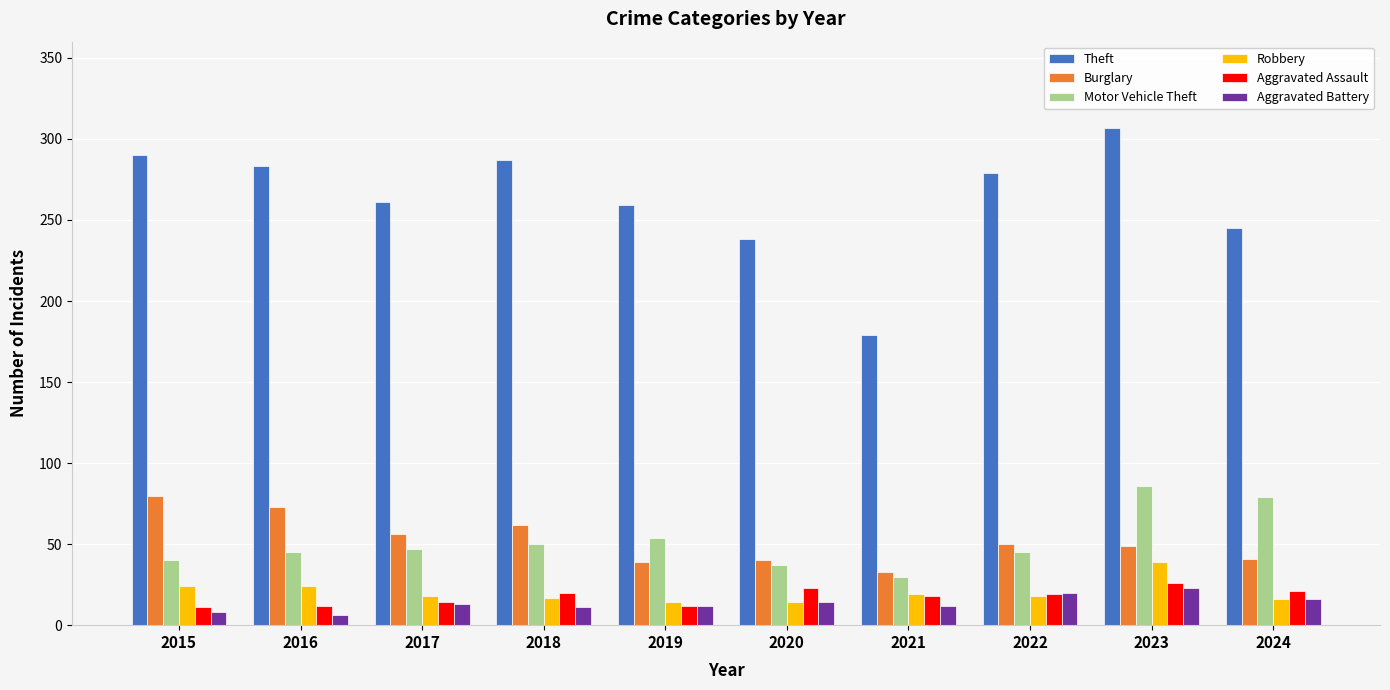

True or false: Theft has a value of 238 at 2020.

True